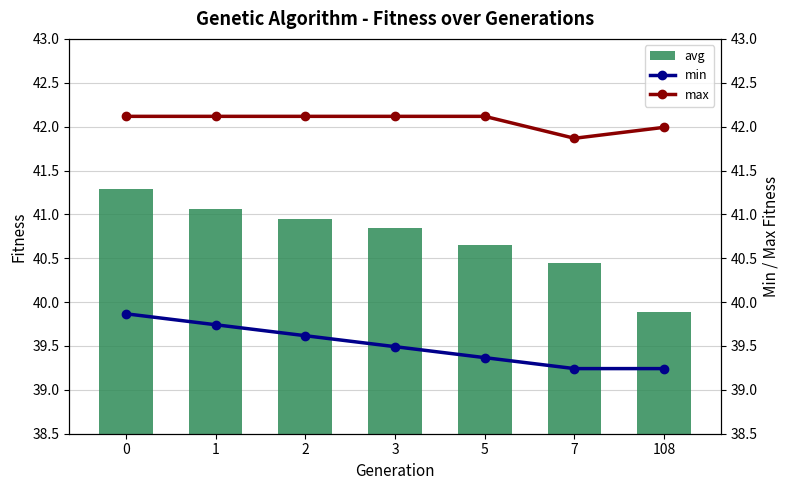

Is the value of avg at 3 greater than the value of min at 3?

Yes